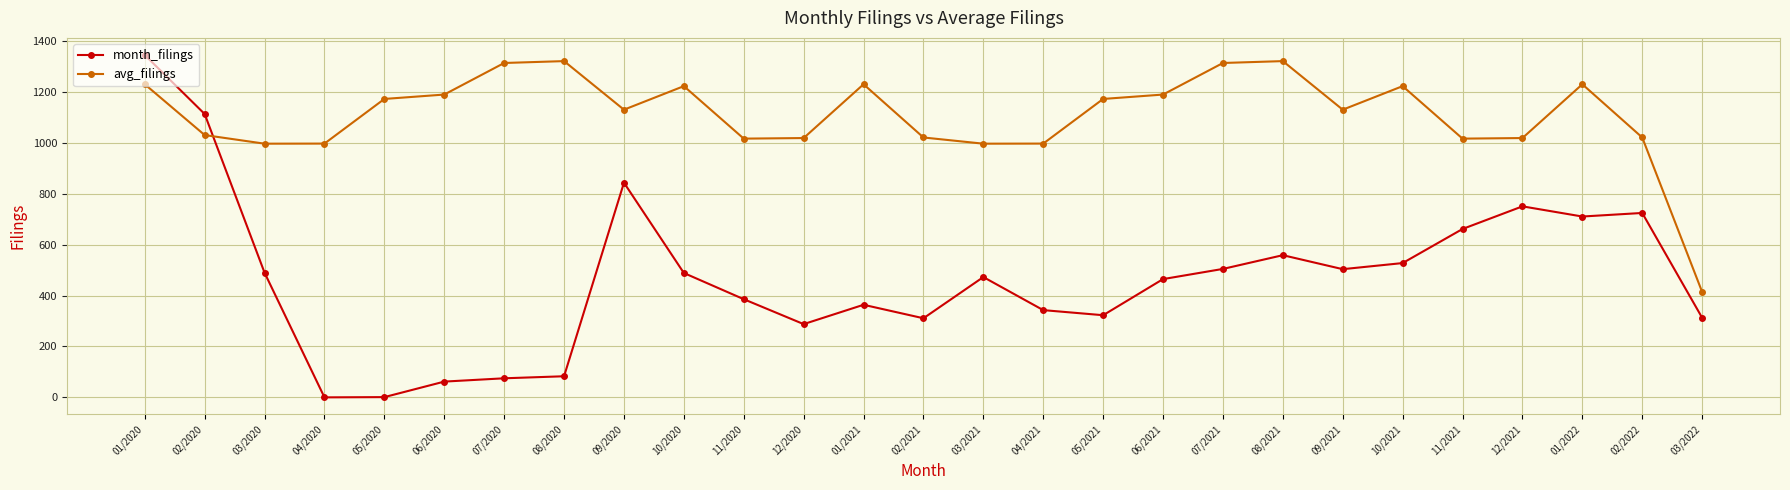

What is the greatest value displayed?

1346.0